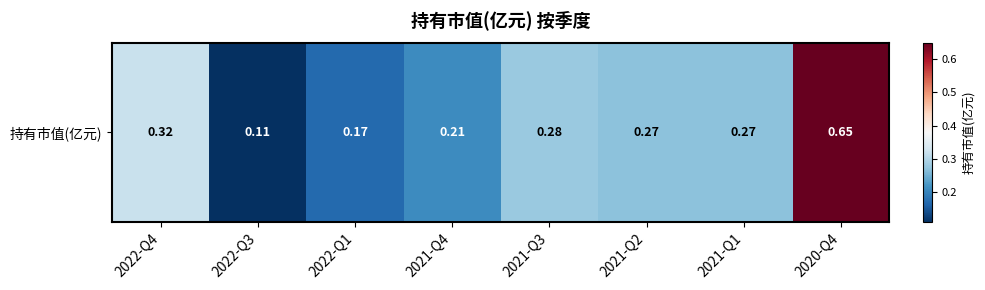

What is the approximate value at 2022-Q1?

0.2